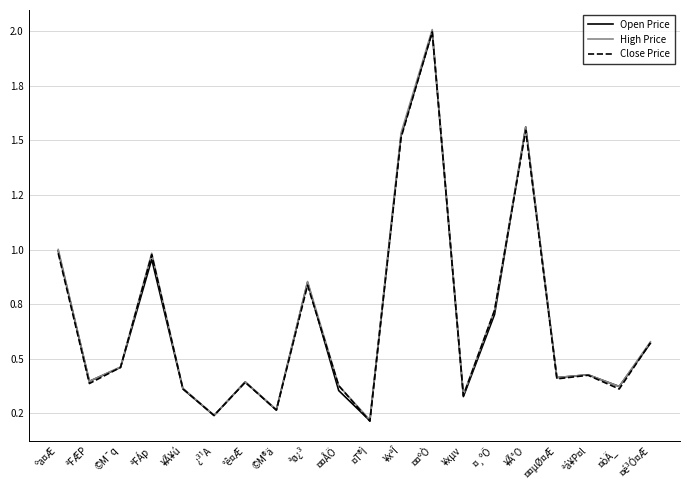

What is the average value of the Open Price series?

0.7